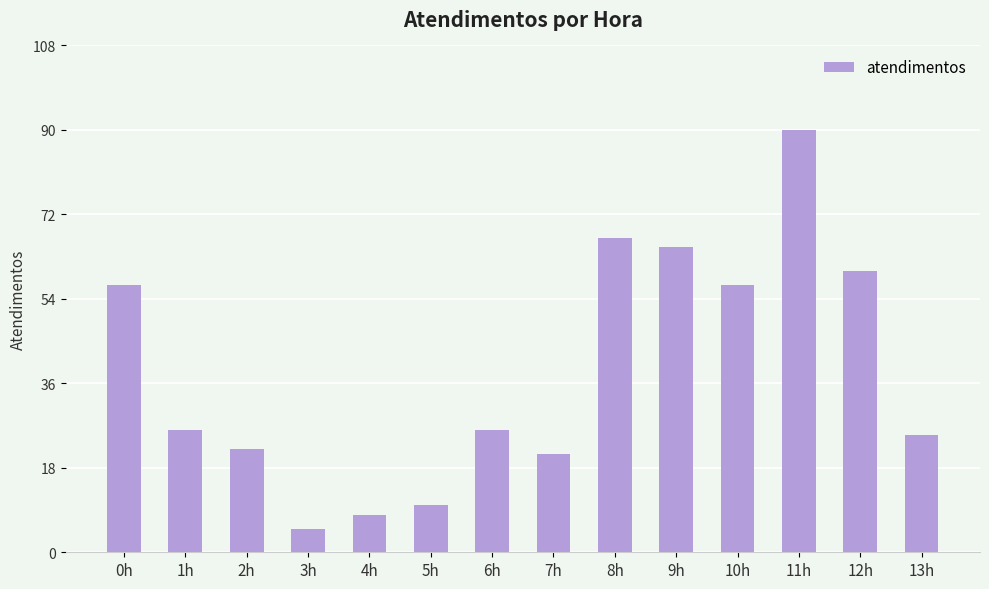

What is the label of the 14th bar from the left?

13h